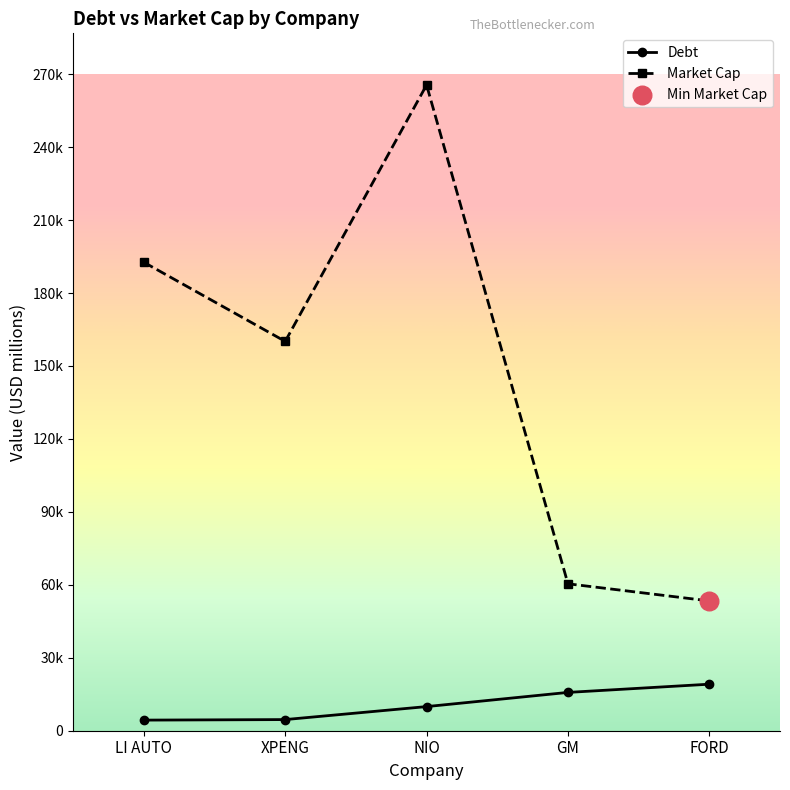

Does the chart have visible grid lines?

No